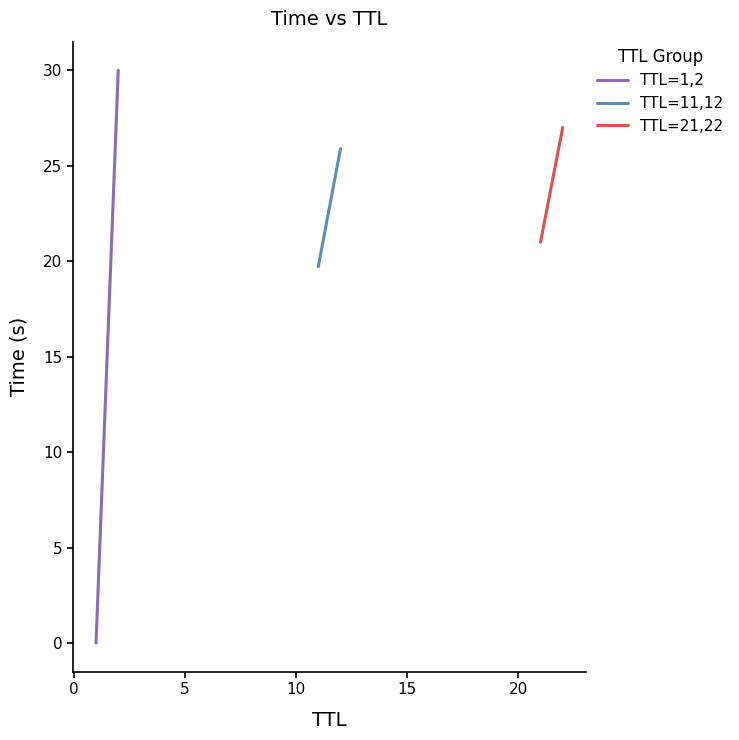

Reading right to left, transcribe all the data shown in this chart.

TTL=1,2: 30.0	0.0
TTL=11,12: 25.9	19.7
TTL=21,22: 27.0	21.0